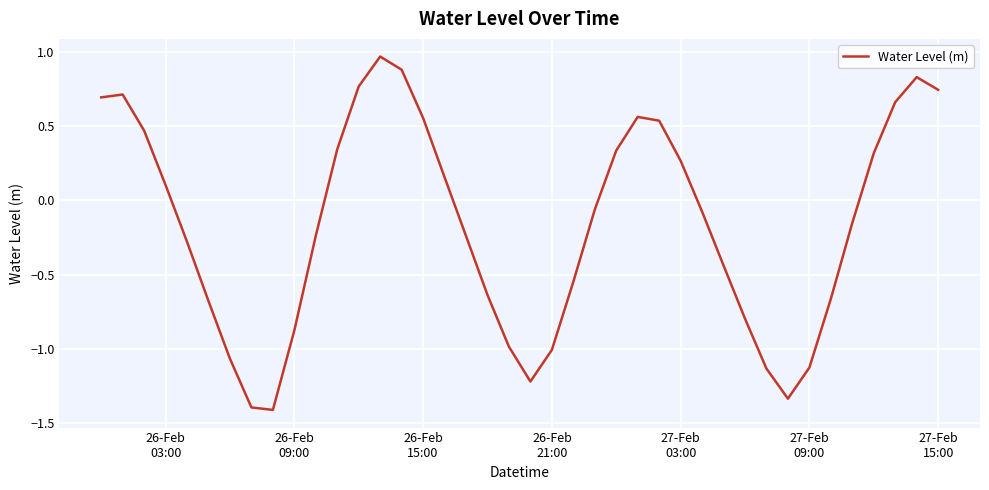

What is the smallest value displayed?

-1.4